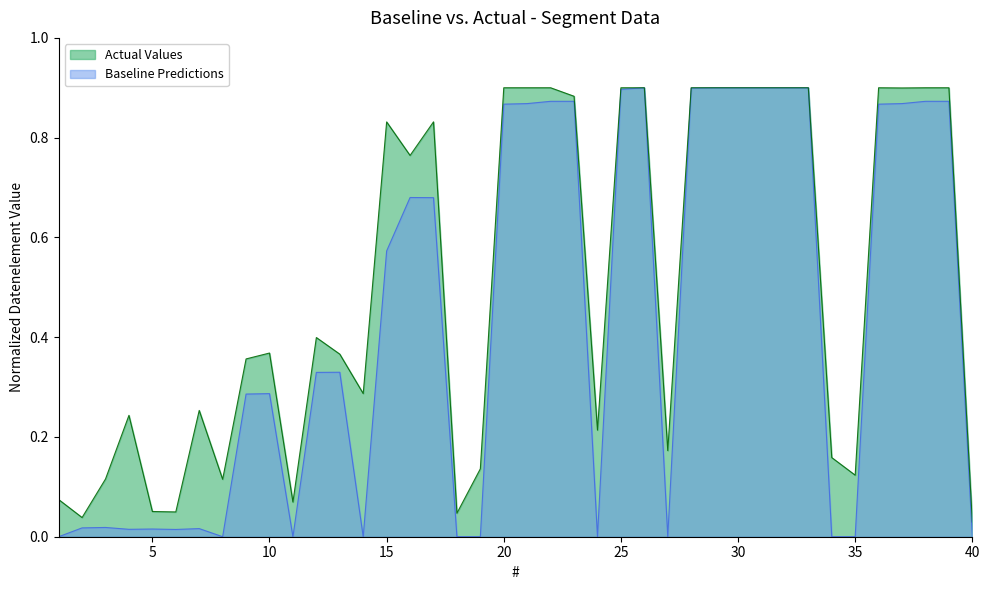

What is the sum of the Baseline Predictions values at 29 and 7?

0.9